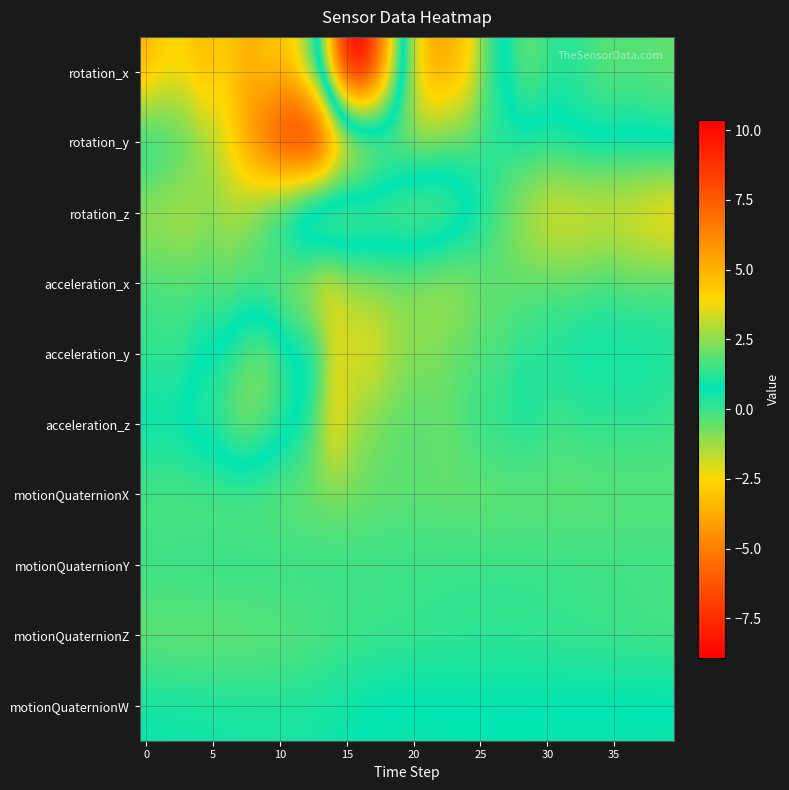

Reading left to right, transcribe all the data shown in this chart.

rotation_x: -3.6	-2.8	-2.7	-2.7	-3.3	-3.1	-2.9	-3.4	-3.5	-2.9	-3.0	-2.4	-0.7	1.7	6.3	9.7	10.4	8.4	5.2	1.2	-1.6	-3.4	-3.8	-3.5	-2.9	-1.0	0.2	0.9	1.8	1.9	1.4	1.3	1.3	1.5	1.8	1.9	1.8	1.8	1.9	2.0
rotation_y: 0.9	0.5	0.2	-0.1	-0.8	-1.5	-2.2	-3.5	-4.9	-6.2	-7.4	-8.3	-8.9	-8.4	-6.3	-4.5	-3.5	-2.5	-1.6	-1.3	-1.1	-0.9	-0.6	-0.4	-0.3	0.0	0.3	0.2	0.4	0.3	0.5	0.5	0.7	0.9	0.9	0.8	0.8	0.8	0.9	1.0
rotation_z: -1.5	-1.6	-1.6	-1.7	-1.3	-1.0	-1.3	-1.1	-0.5	0.4	1.3	2.3	3.5	3.9	3.8	3.4	2.8	2.6	2.5	2.6	2.6	2.6	2.4	2.0	1.3	0.7	-0.0	-0.7	-1.3	-1.8	-2.3	-2.5	-2.4	-2.4	-2.4	-2.4	-2.5	-2.7	-3.0	-3.2
acceleration_x: -0.1	-0.1	-0.1	-0.3	-0.2	-0.3	-0.6	-0.3	-0.6	-0.8	-1.1	-1.5	-2.1	-2.8	-2.5	-1.7	-1.4	-1.2	-1.1	-1.0	-1.2	-1.3	-1.4	-1.5	-1.2	-0.8	-0.6	-0.5	-0.5	-0.4	-0.2	-0.2	-0.2	-0.2	0.0	-0.0	-0.2	-0.2	-0.2	-0.0
acceleration_y: 0.0	0.1	0.0	0.3	0.7	0.9	1.1	1.6	2.1	2.2	1.6	1.1	1.1	0.2	-1.8	-2.0	-2.1	-2.3	-1.7	-1.2	-1.0	-0.9	-0.8	-0.4	-0.4	-0.2	-0.2	-0.1	0.3	0.2	0.4	0.4	0.6	0.7	0.6	0.6	0.6	0.6	0.5	0.4
acceleration_z: 0.8	0.8	0.8	1.0	1.4	1.4	2.0	2.4	2.2	1.8	1.4	0.9	0.3	-1.1	-2.5	-1.8	-1.0	-0.7	-0.5	-0.4	-0.4	-0.4	-0.5	-0.5	-0.1	0.1	0.2	0.3	0.4	0.4	0.1	0.0	0.0	0.1	0.1	0.1	0.1	0.1	0.1	-0.0
motionQuaternionX: -0.3	-0.4	-0.4	-0.4	-0.4	-0.4	-0.5	-0.5	-0.6	-0.6	-0.7	-0.7	-0.8	-0.8	-0.8	-0.7	-0.7	-0.6	-0.5	-0.5	-0.5	-0.5	-0.6	-0.6	-0.6	-0.6	-0.6	-0.6	-0.6	-0.6	-0.6	-0.6	-0.6	-0.5	-0.5	-0.5	-0.5	-0.5	-0.5	-0.4
motionQuaternionY: 0.1	0.2	0.2	0.2	0.2	0.2	0.2	0.2	0.2	0.2	0.2	0.2	0.2	0.2	0.1	0.1	0.1	0.1	0.1	0.1	0.1	0.1	0.1	0.1	0.1	0.1	0.1	0.1	0.1	0.1	0.1	0.1	0.1	0.0	0.0	0.0	0.0	0.0	0.0	-0.0
motionQuaternionZ: -0.7	-0.7	-0.7	-0.7	-0.7	-0.7	-0.7	-0.7	-0.6	-0.6	-0.6	-0.5	-0.4	-0.3	-0.2	-0.2	-0.2	-0.1	-0.1	-0.1	-0.0	-0.0	0.0	0.0	0.1	0.1	0.1	0.1	0.1	0.0	-0.0	-0.0	-0.1	-0.1	-0.1	-0.1	-0.2	-0.2	-0.2	-0.2
motionQuaternionW: 0.6	0.6	0.6	0.6	0.5	0.5	0.5	0.5	0.5	0.5	0.5	0.5	0.5	0.5	0.6	0.7	0.7	0.8	0.8	0.9	0.9	0.8	0.8	0.8	0.8	0.8	0.8	0.8	0.8	0.8	0.8	0.8	0.8	0.8	0.8	0.8	0.9	0.9	0.9	0.9